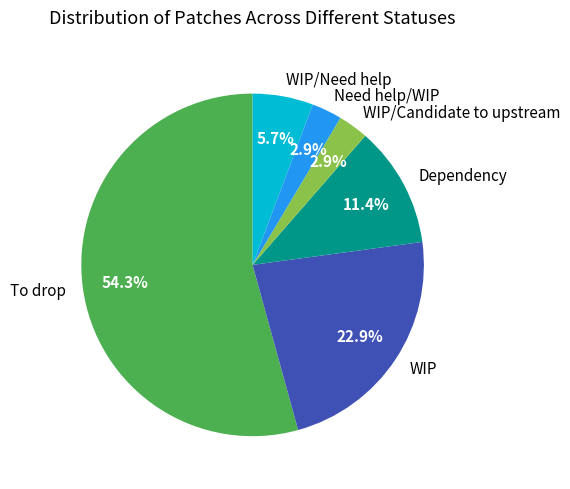

Between WIP and Need help/WIP, which is larger?

WIP